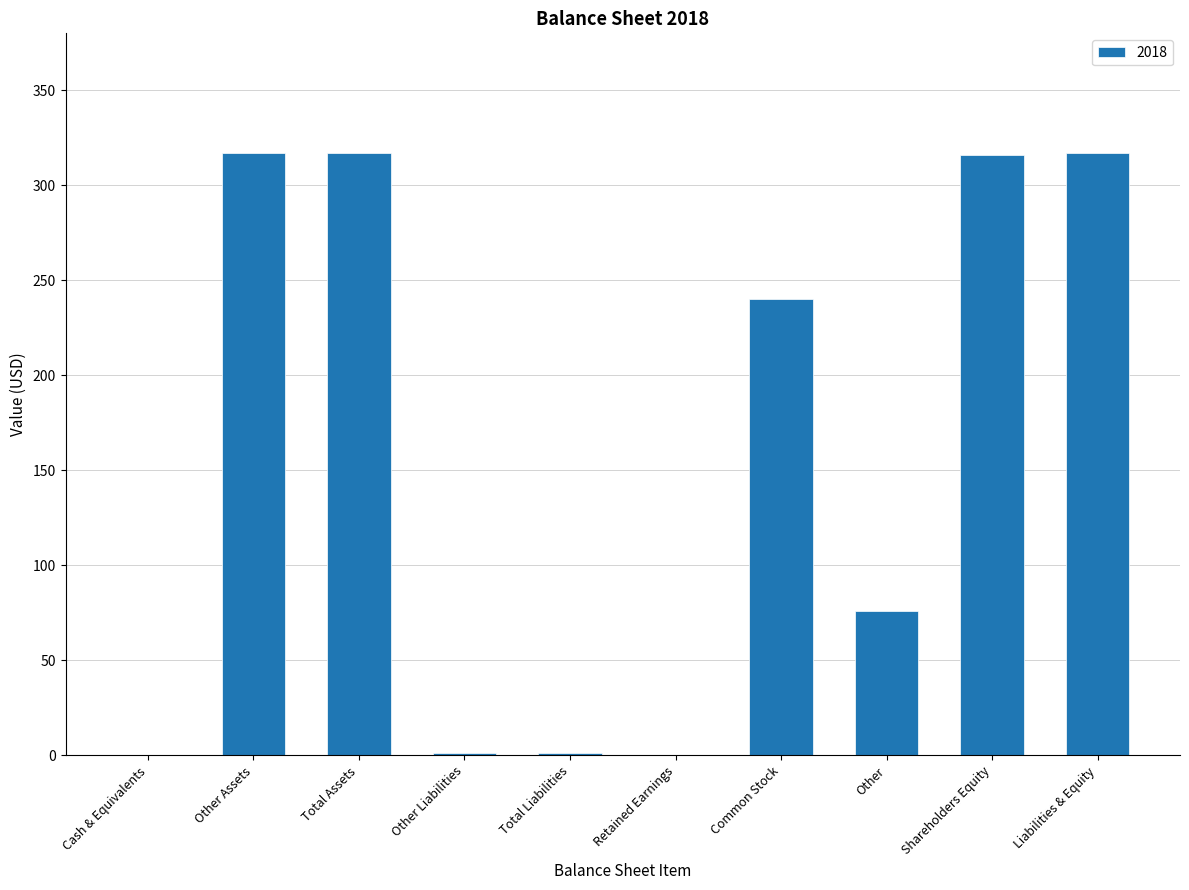

What is the greatest value displayed?

317